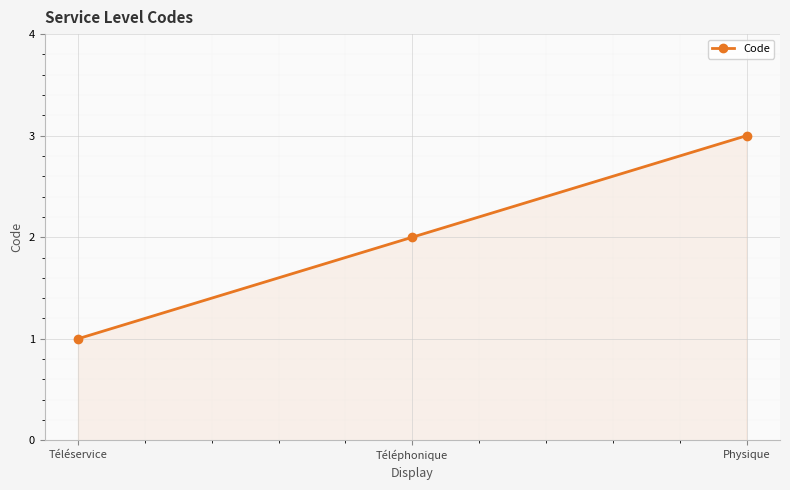

What is the difference between the maximum and second lowest values?

1